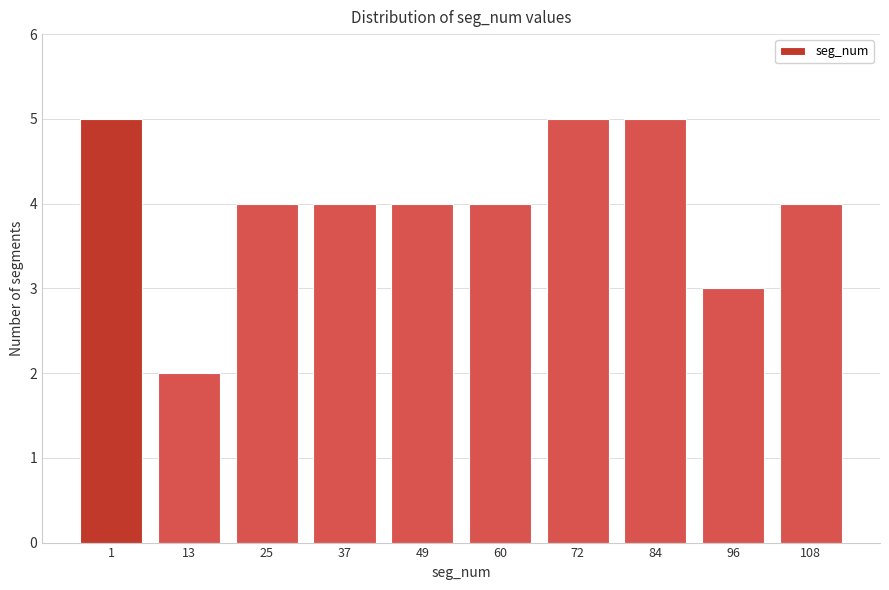

Reading left to right, transcribe all the data shown in this chart.

5	2	4	4	4	4	5	5	3	4